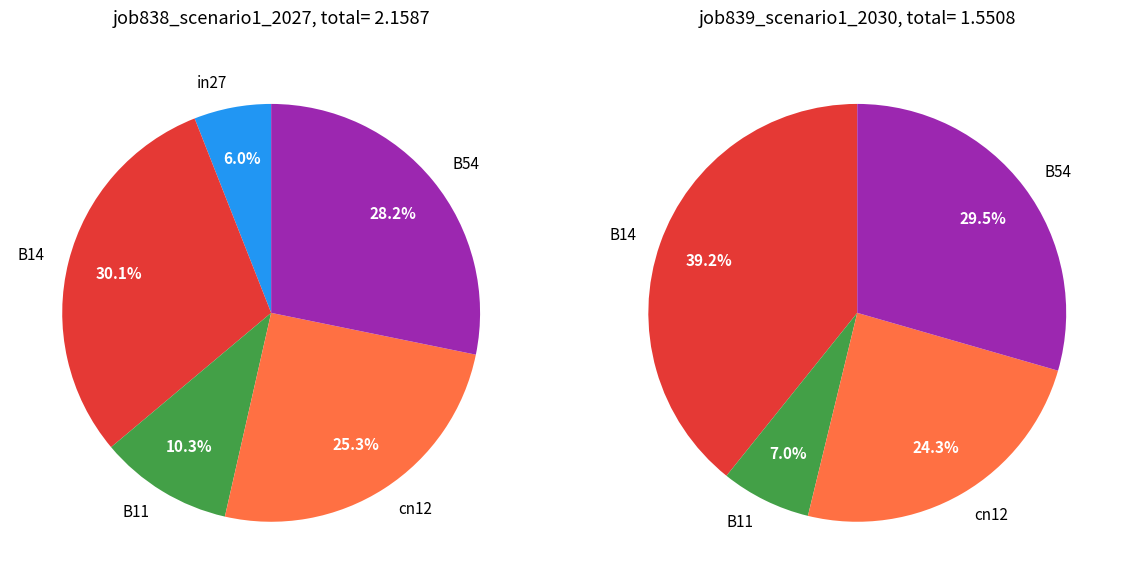

What percentage is NOT represented by B14?

69.9%